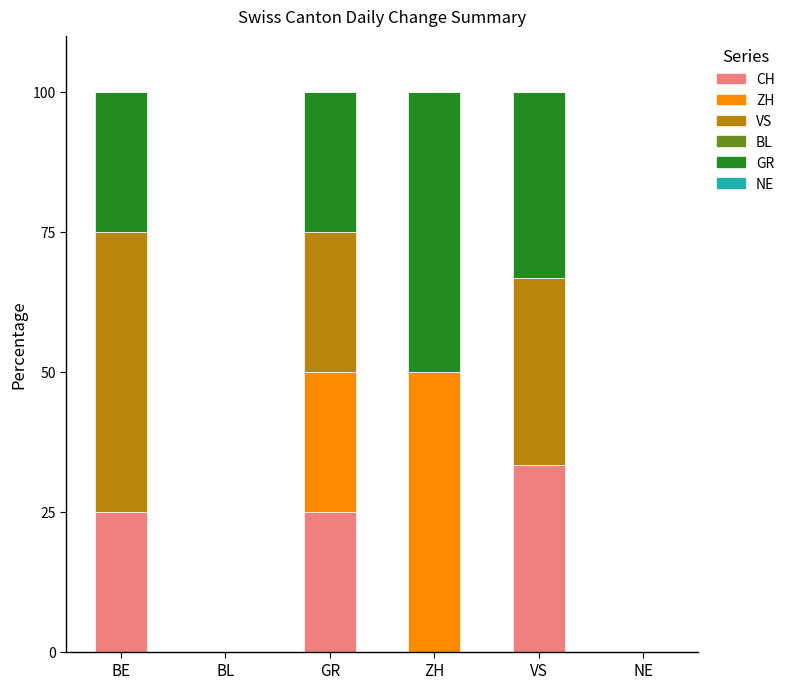

Reading left to right, what are the values for CH?

BE=25.0	BL=0.0	GR=25.0	ZH=0.0	VS=33.3	NE=0.0